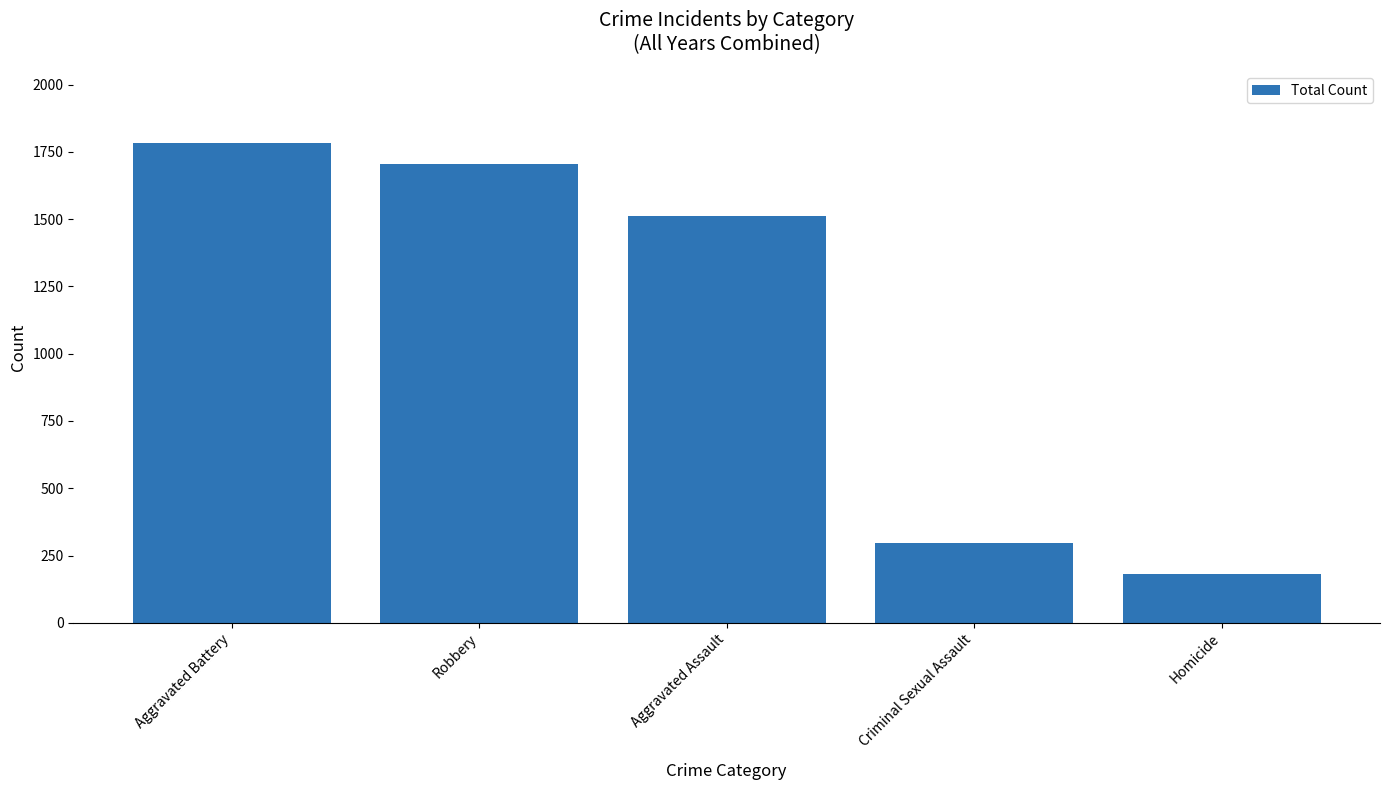

How many bars are there in total?

5